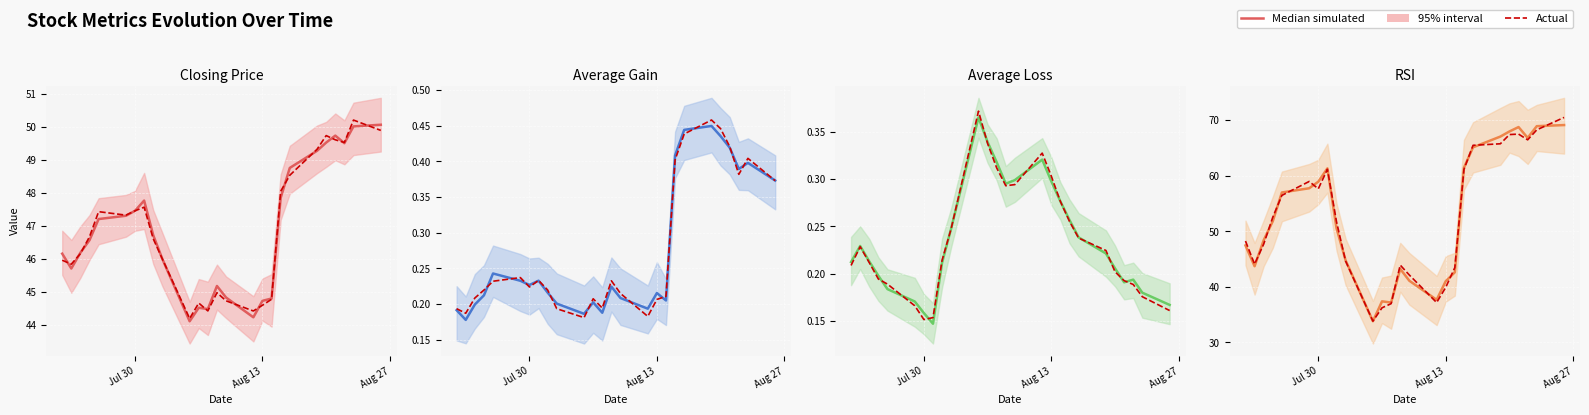

Which series has the widest spread of values?

Actual